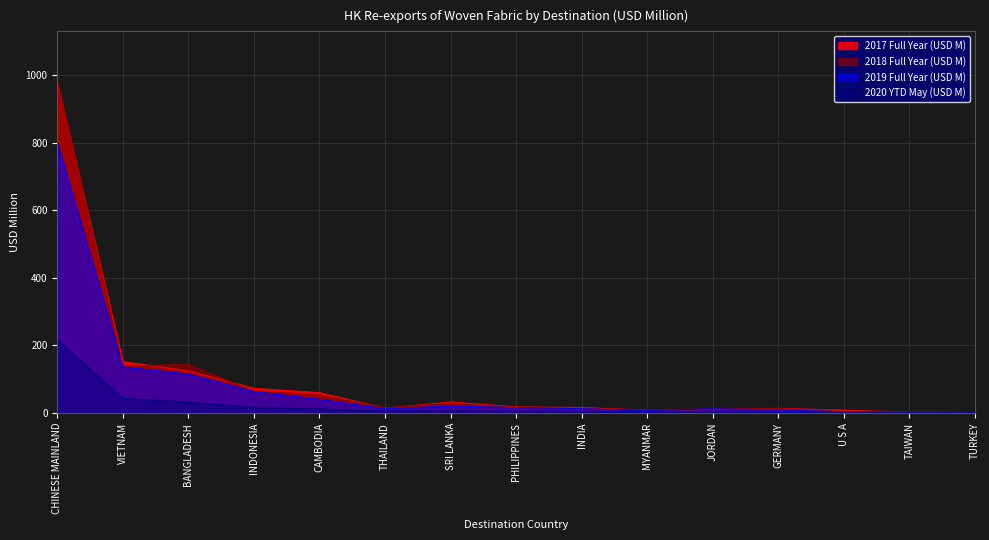

How many interior local valleys does the 2017 Full Year (USD M) series have?

2